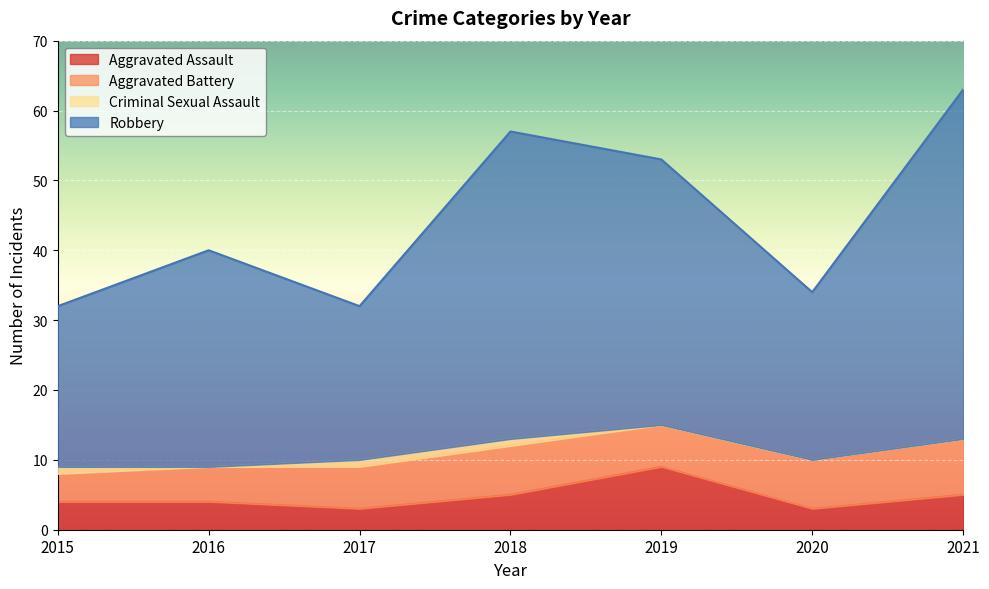

The value of Robbery at 2019 is 13. True or false?

False